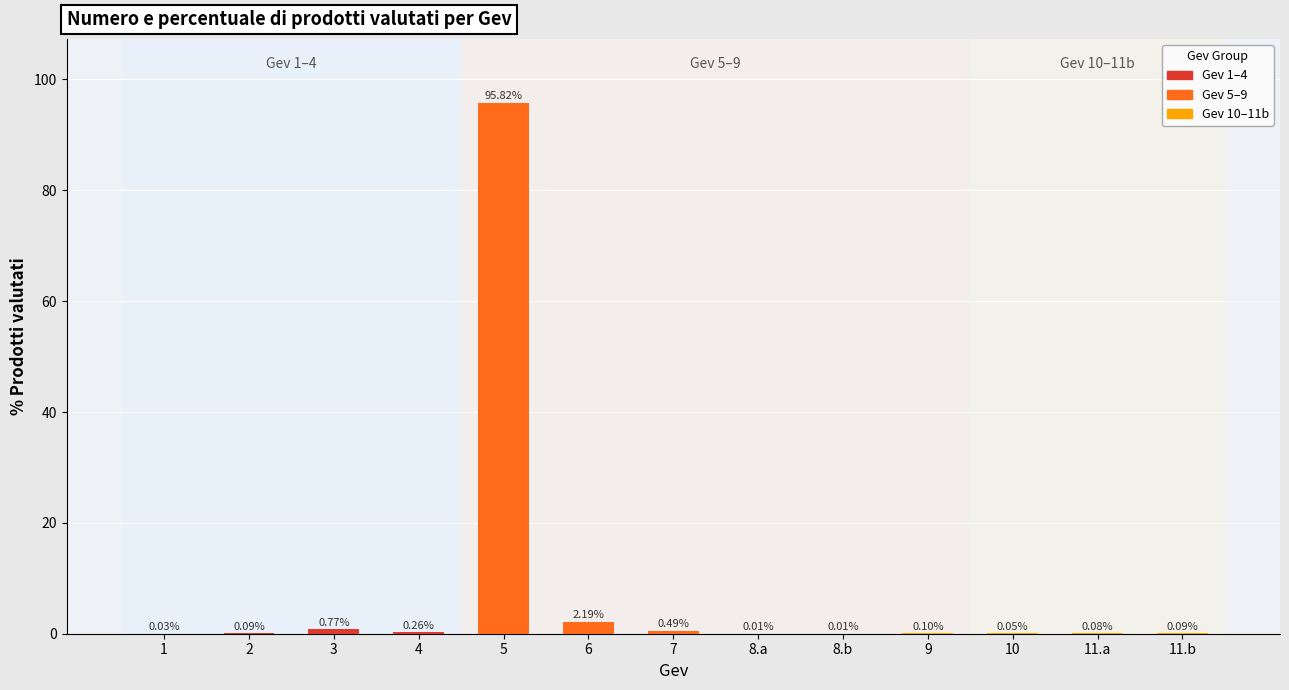

What is the sum of the values at 3 and 6?

3.0